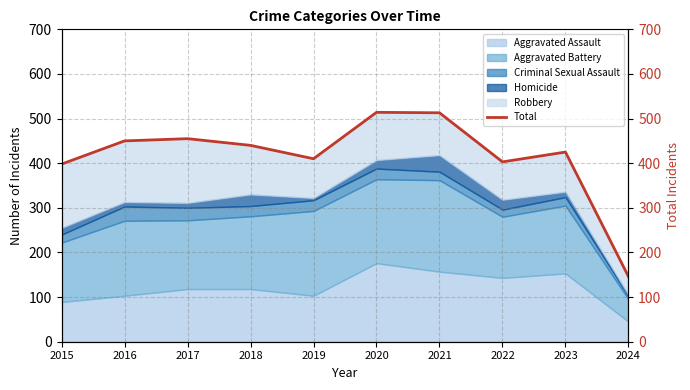

What is the value of the 3rd point from the left?

455